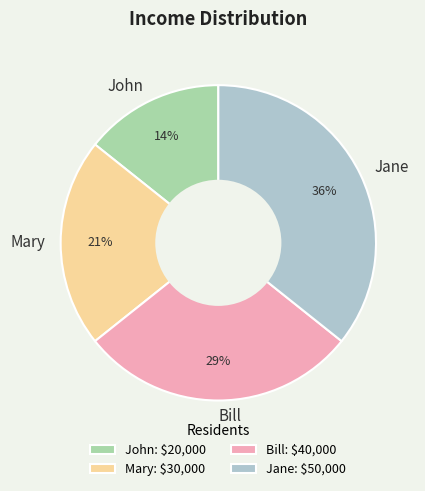

Do Bill and Jane together represent more than half of the pie?

Yes